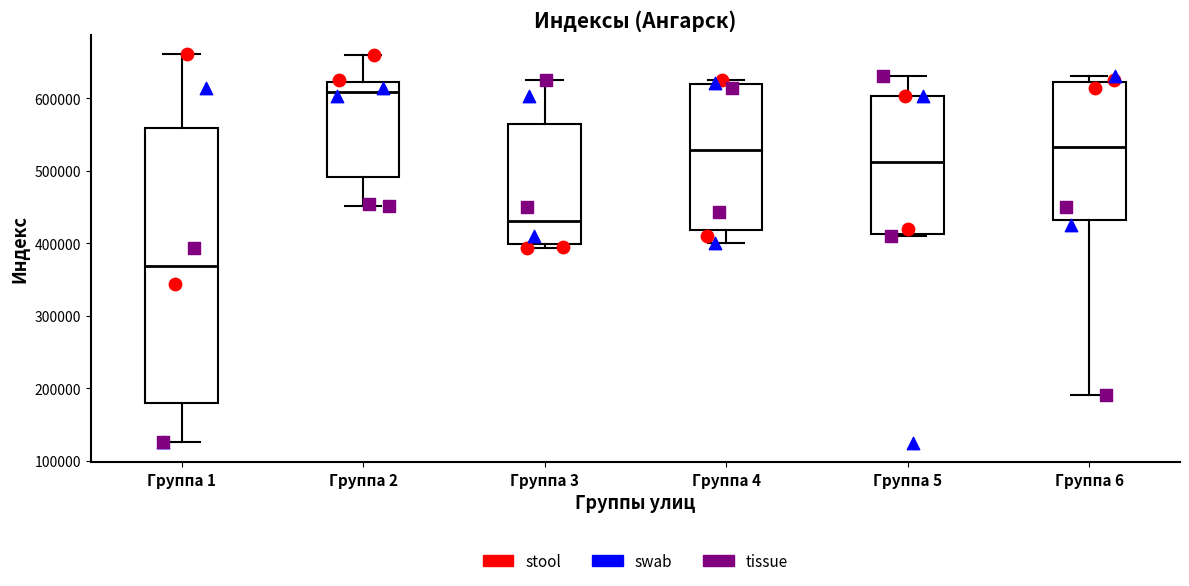

Comparing the boxes themselves (not the whiskers), which one is the tallest?

Группа 1